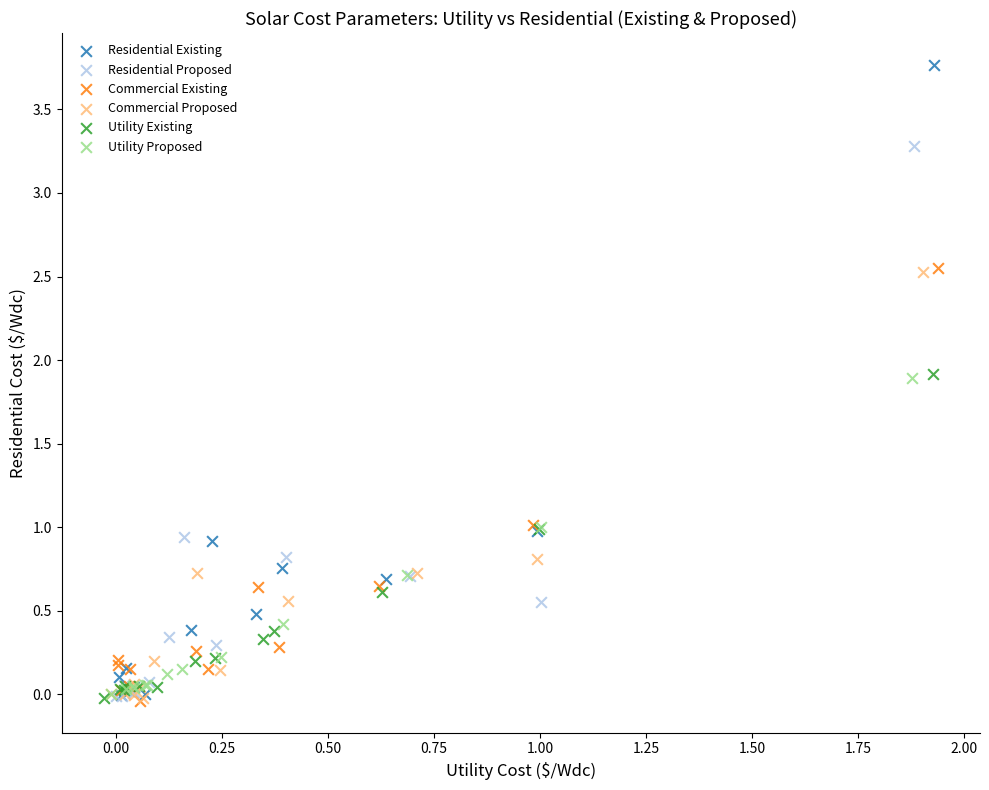

Which series has the largest Y range (max minus min)?

Residential Existing